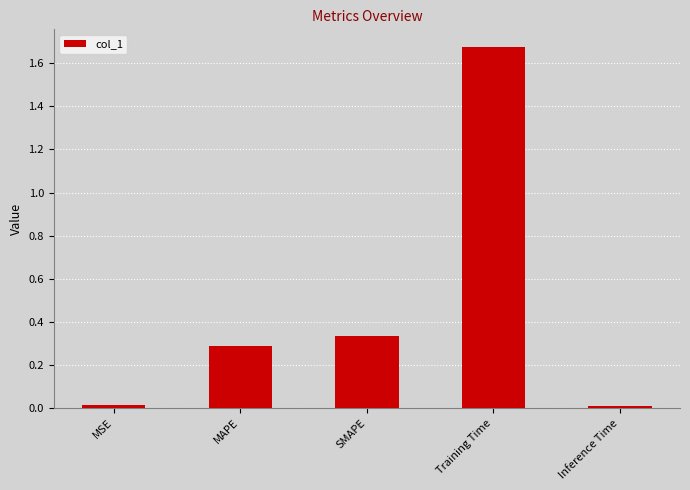

At which category does the chart reach its peak across all series?

Training Time